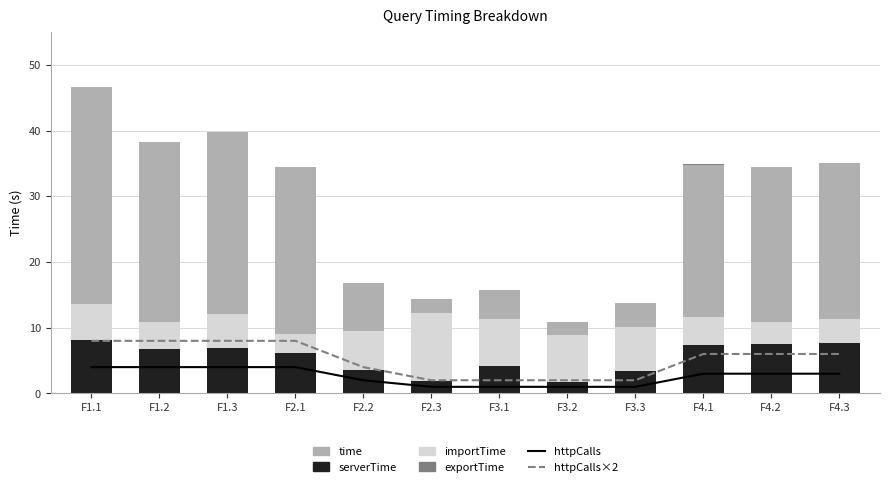

What are all the series names shown in the legend?

httpCalls, httpCalls×2, serverTime, importTime, time, exportTime